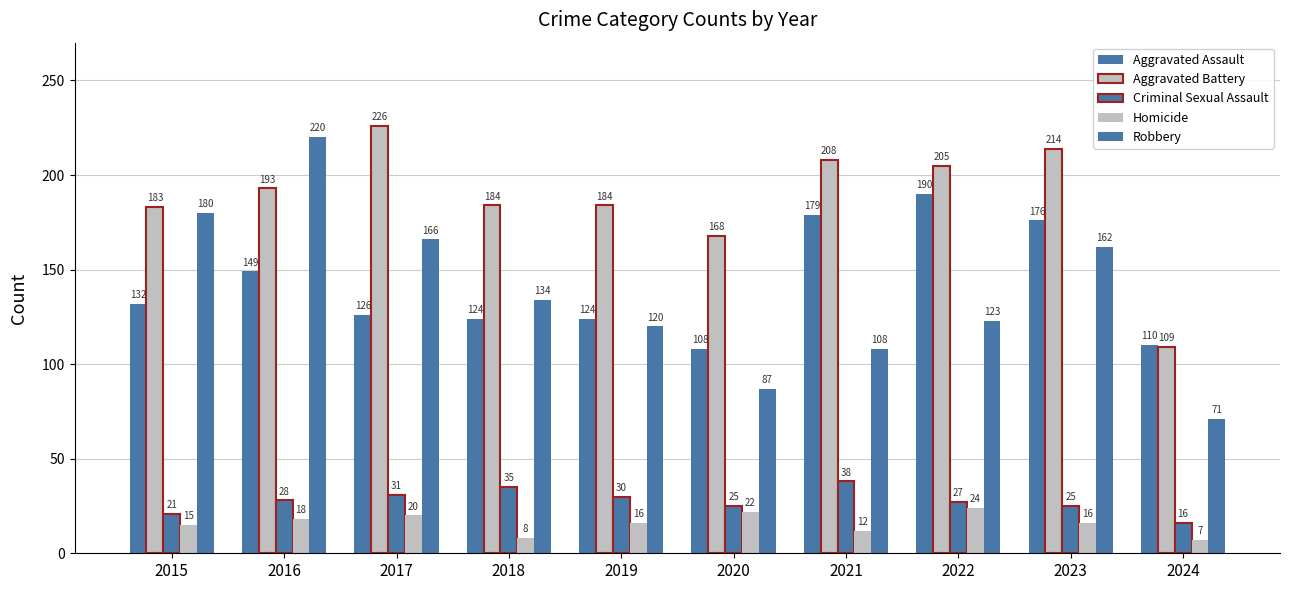

What is the average value of the Aggravated Battery series?

187